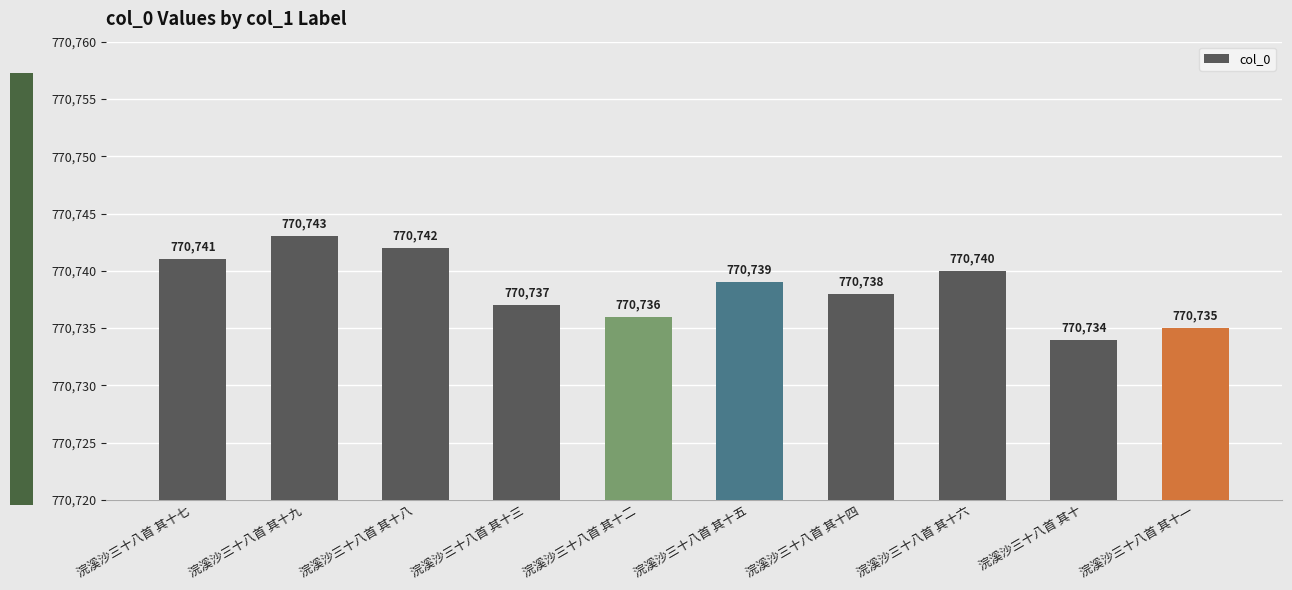

At which label does the data first exceed 770739?

浣溪沙三十八首 其十七